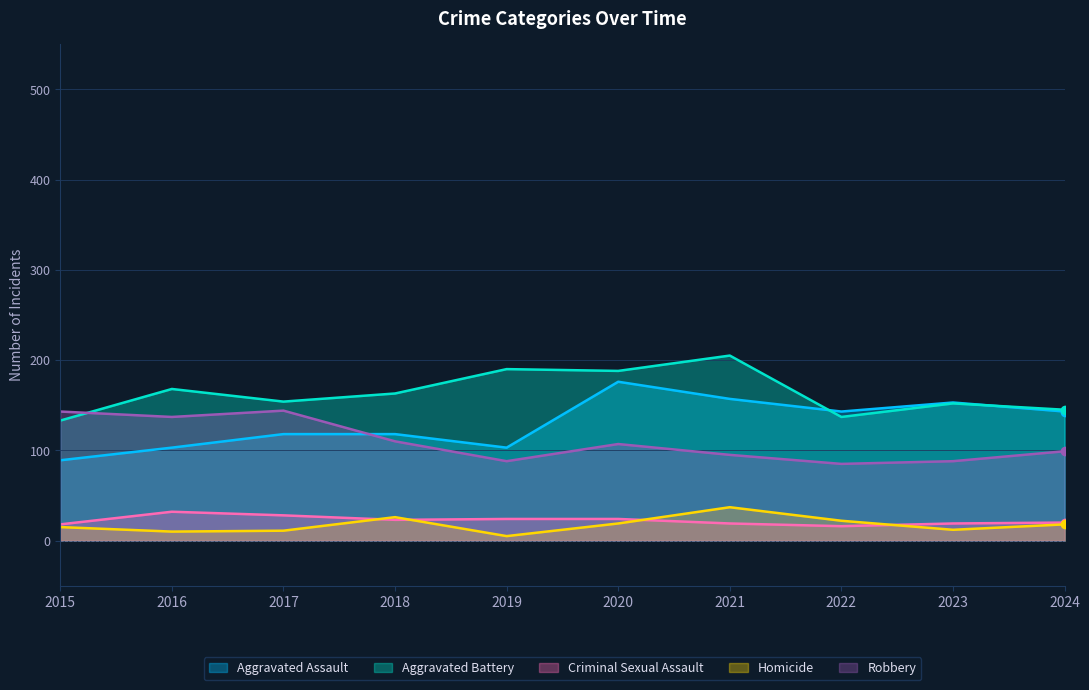

Read the Aggravated Battery value at 2018, to the nearest 10.

160